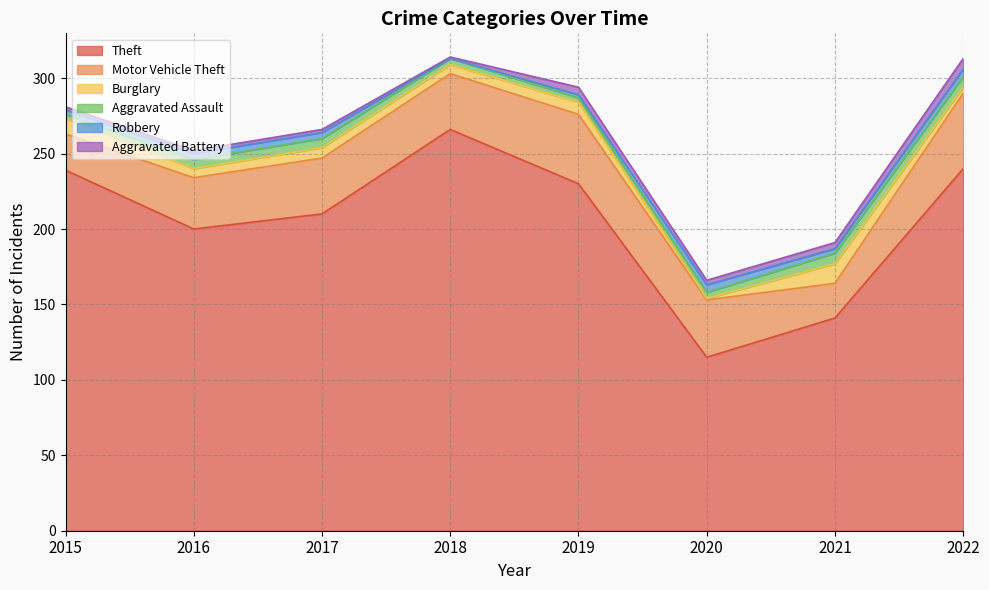

True or false: Robbery and Theft cross at least once.

False